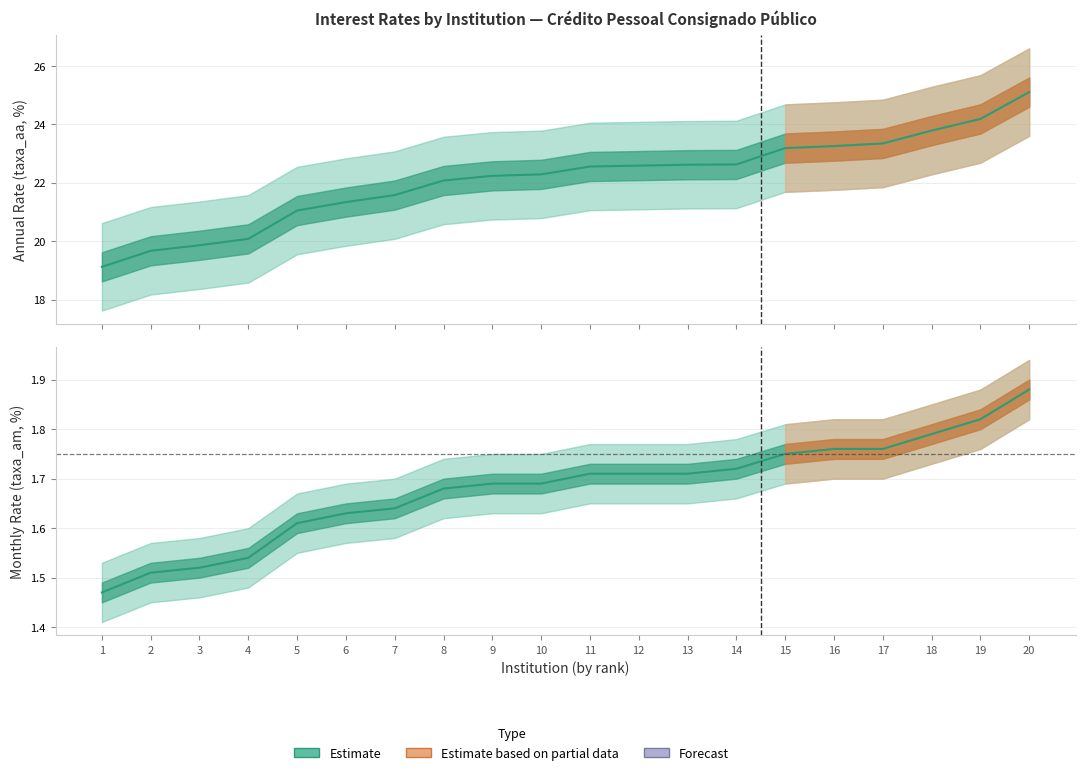

True or false: taxa_am and taxa_aa intersect in this chart.

False